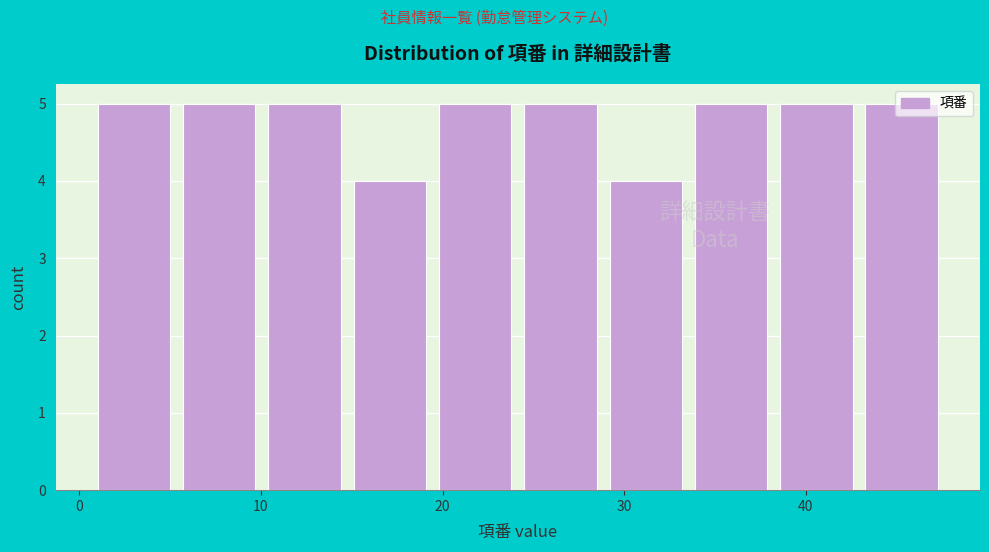

How tall is the bar that spans 29.2 to 33.9 on the x-axis? Neither the bar edges nor the heights are printed on the chart, so give them approximately, as read against the axes.

4